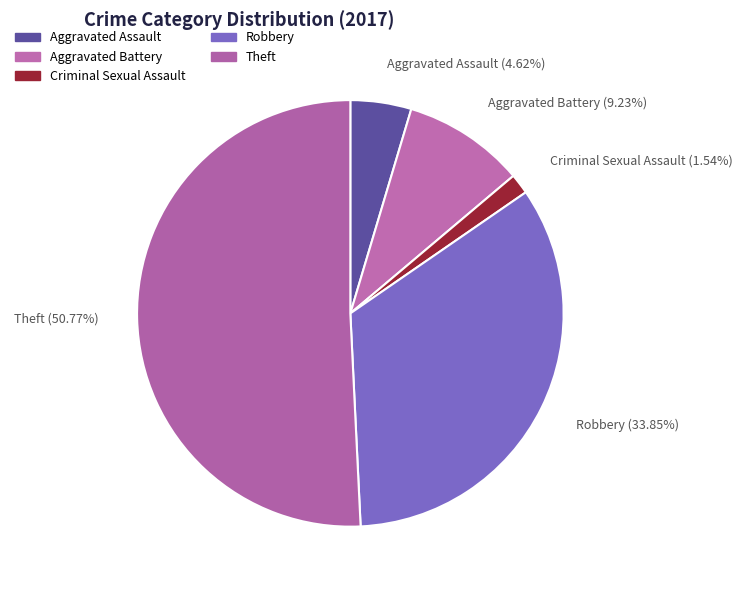

To the nearest percent, what portion does Aggravated Assault represent?

5%